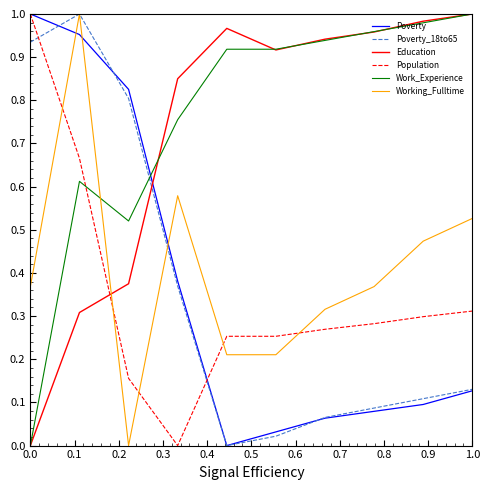

True or false: Poverty and Working_Fulltime cross at least once.

True